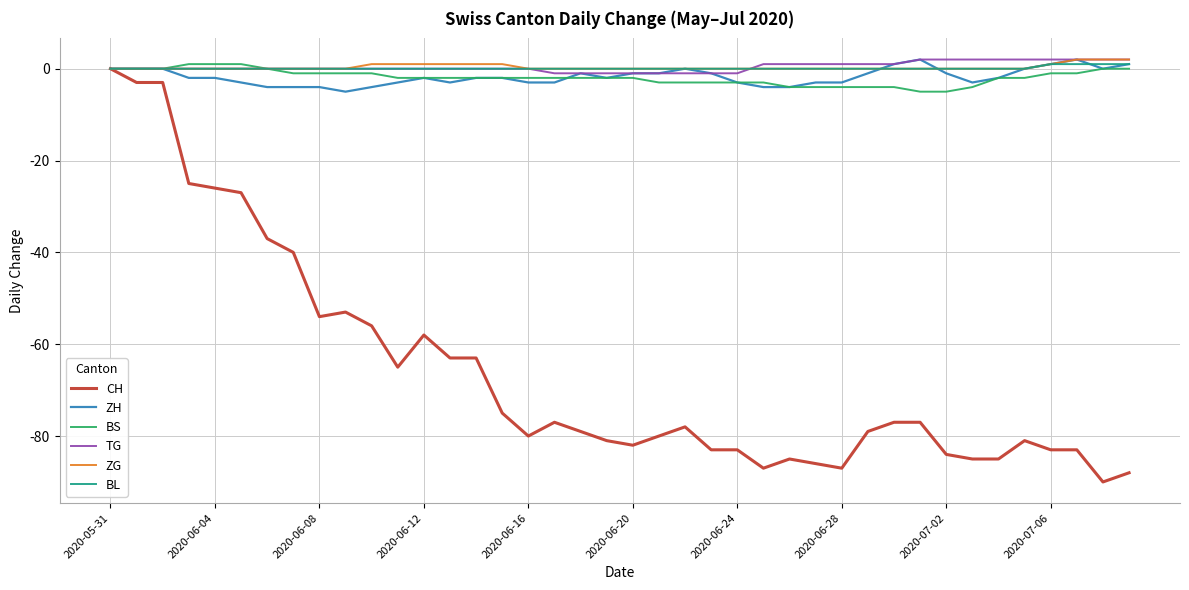

What is the highest value of the ZG series?

2